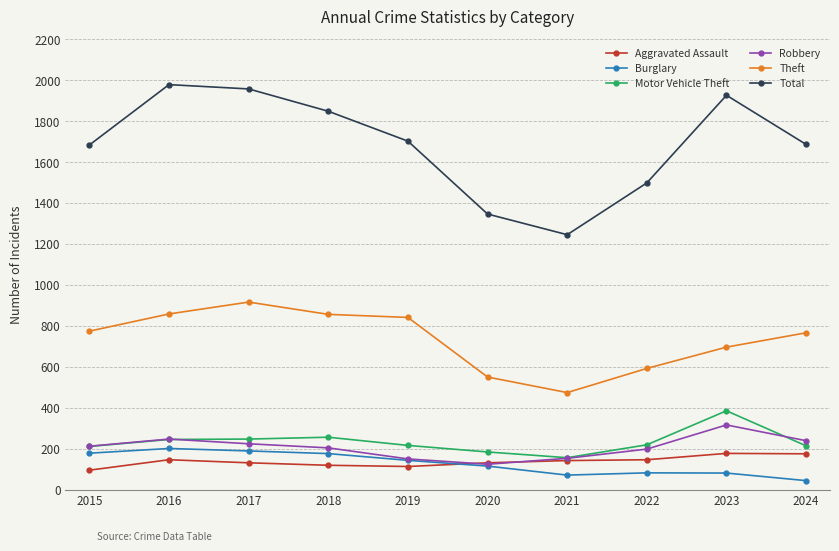

What is the minimum value shown in the chart?

44